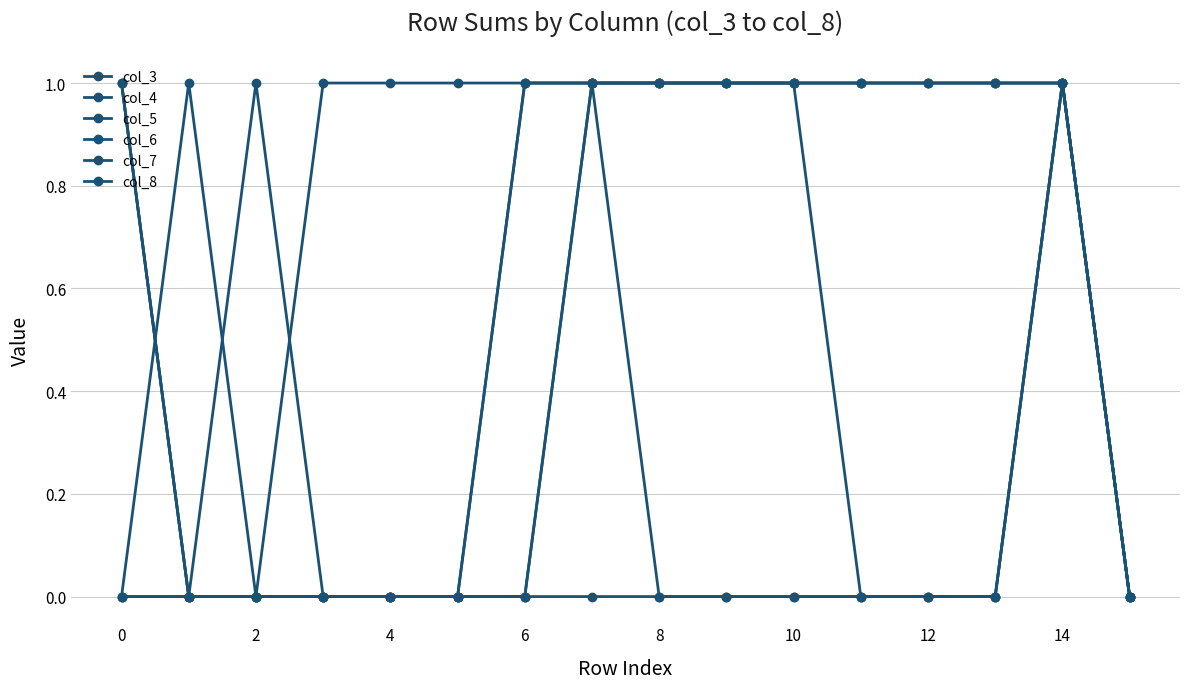

True or false: col_3 and col_7 intersect in this chart.

False